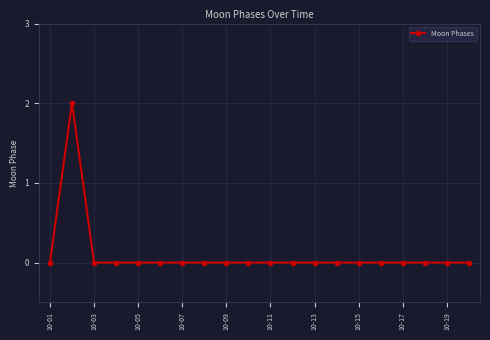

What is the maximum value shown in the chart?

2